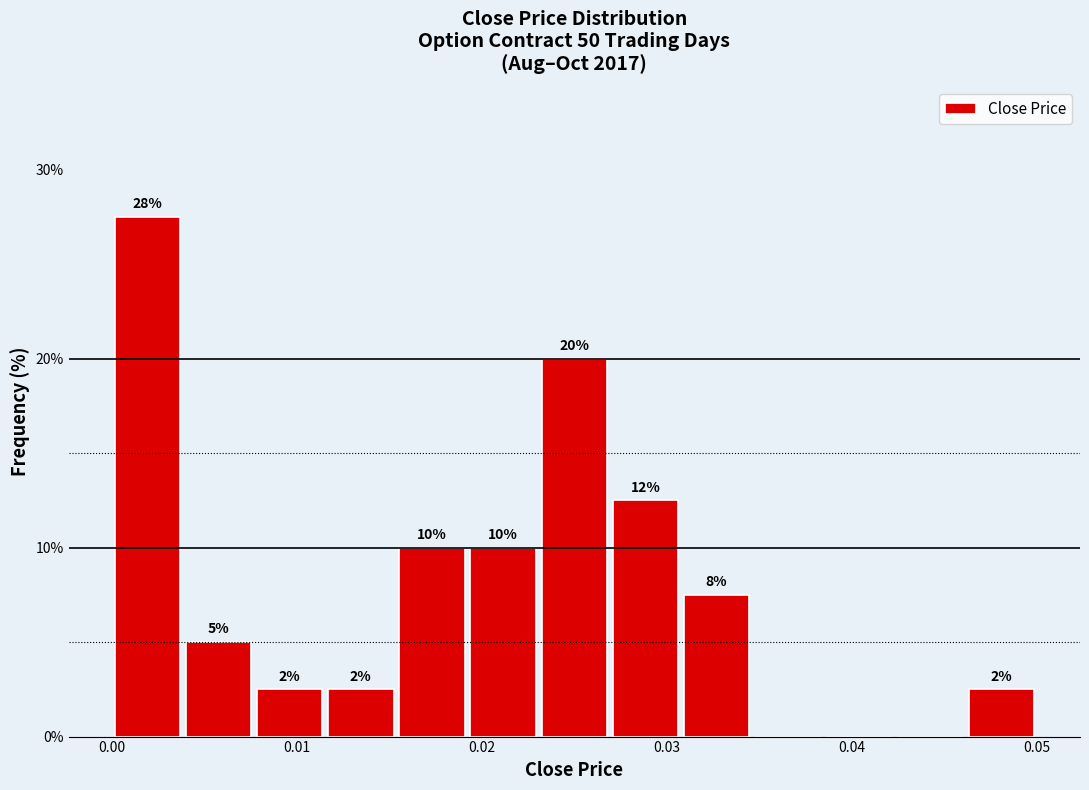

Read against the x-axis, roughly where is the centre of the tallest bar?

0.002